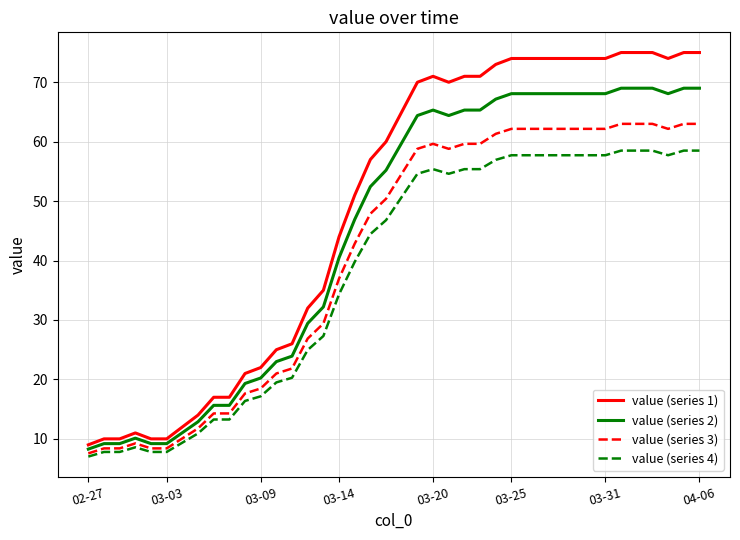

List the series in order of their overall mean, lowest first.

value (series 4), value (series 3), value (series 2), value (series 1)